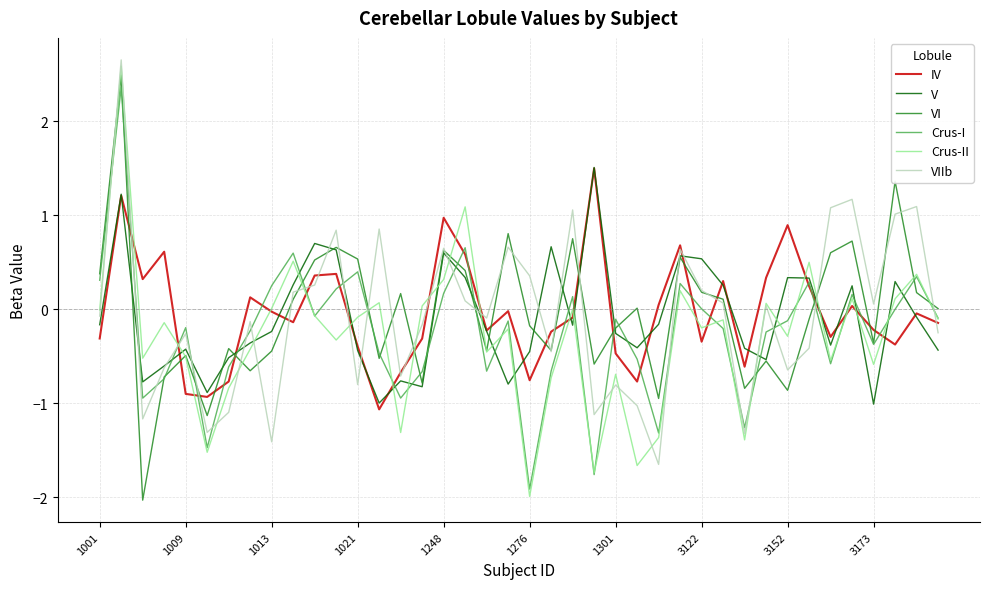

What is the greatest value displayed?

2.7